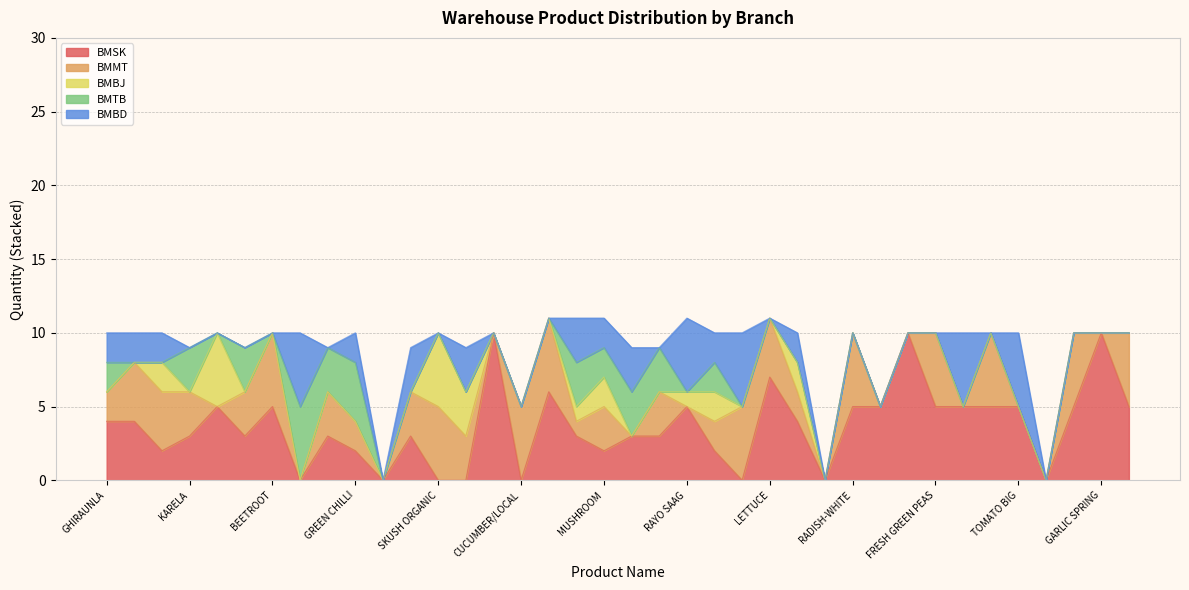

How many values in the BMSK series are below 4?

19